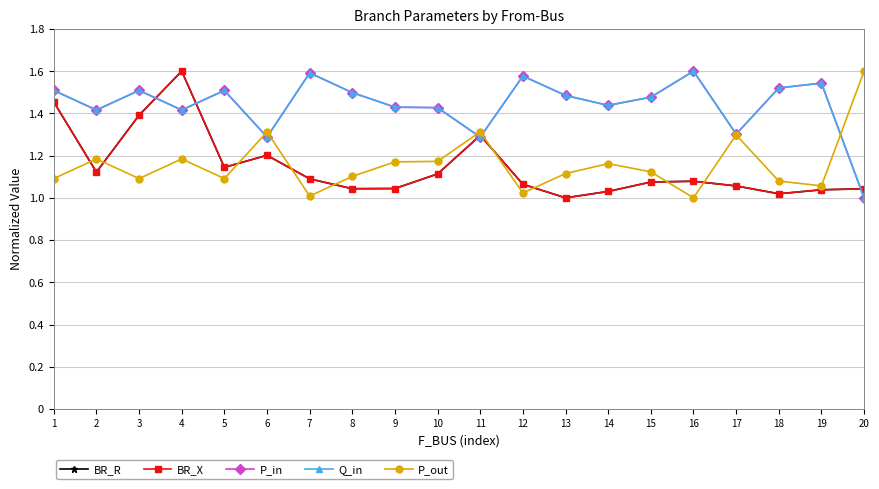

The Q_in series shows 1.6 at 7. True or false?

True